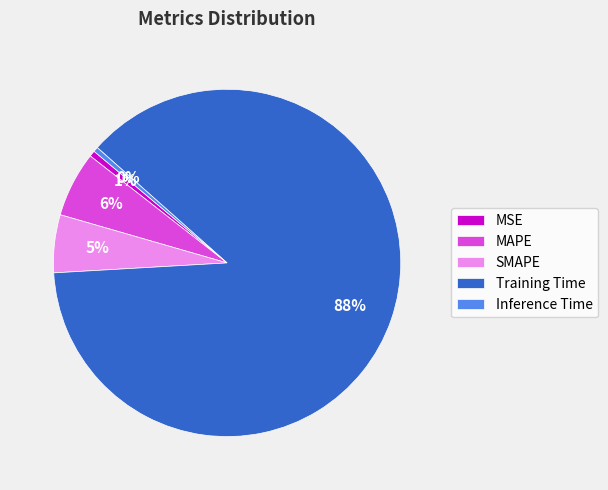

What is the largest slice in the pie chart?

Training Time